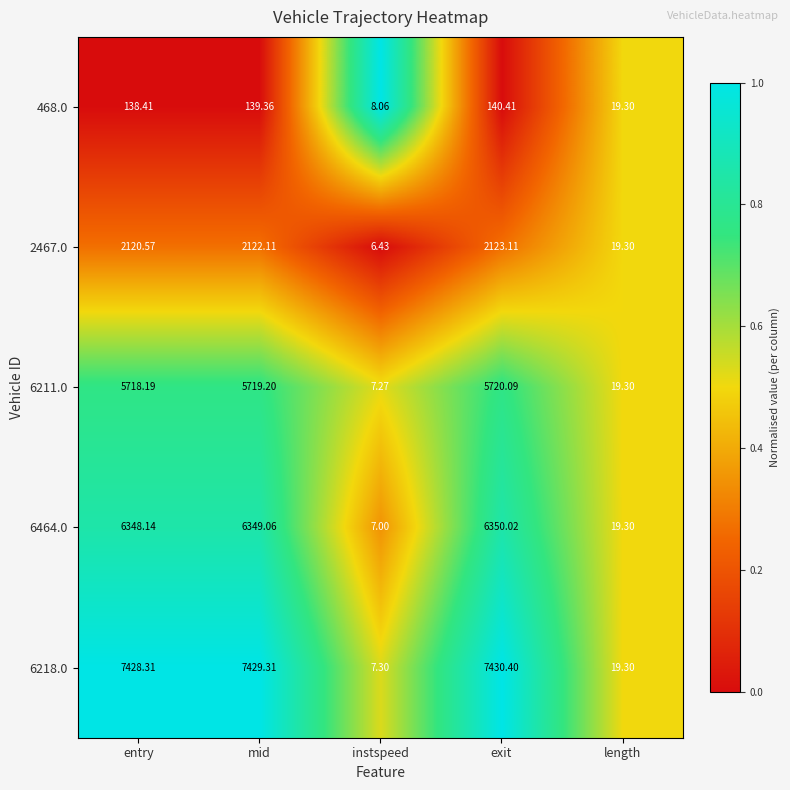

Which series has the largest range (max minus min)?

6218.0